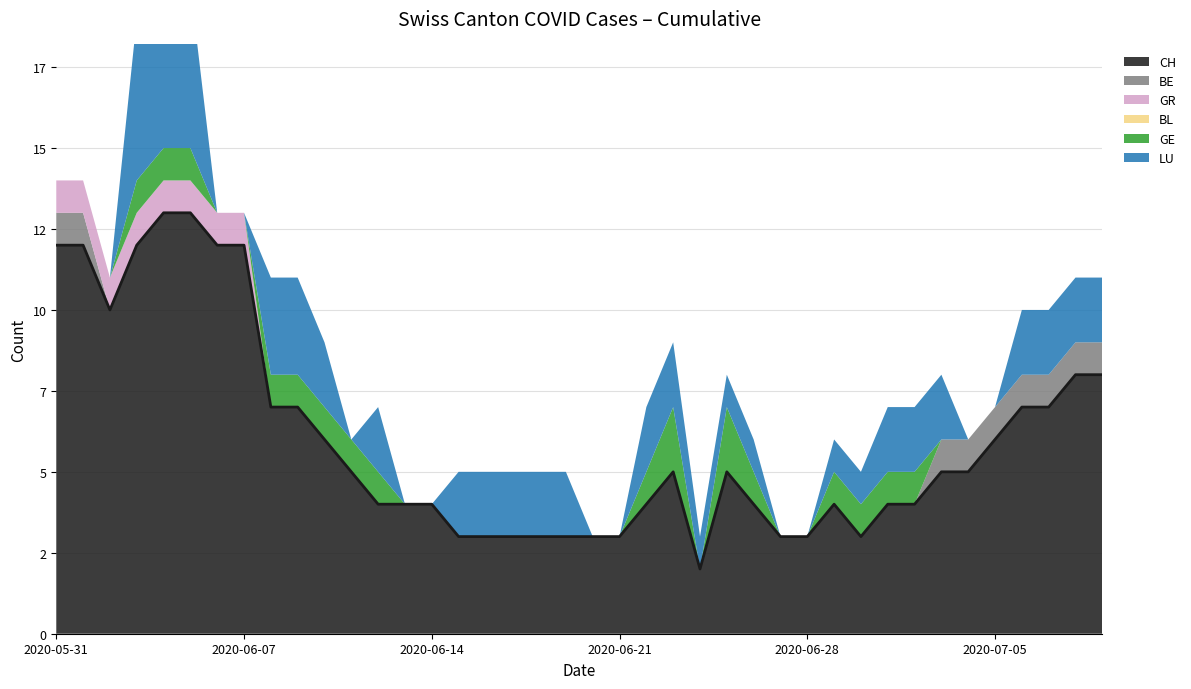

After their last crossing, which series has the higher values: GR or LU?

LU